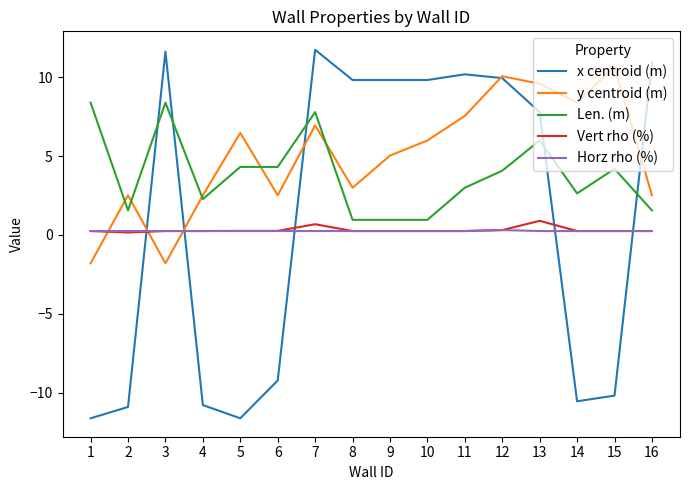

True or false: Len. (m) and Vert rho (%) cross at least once.

False